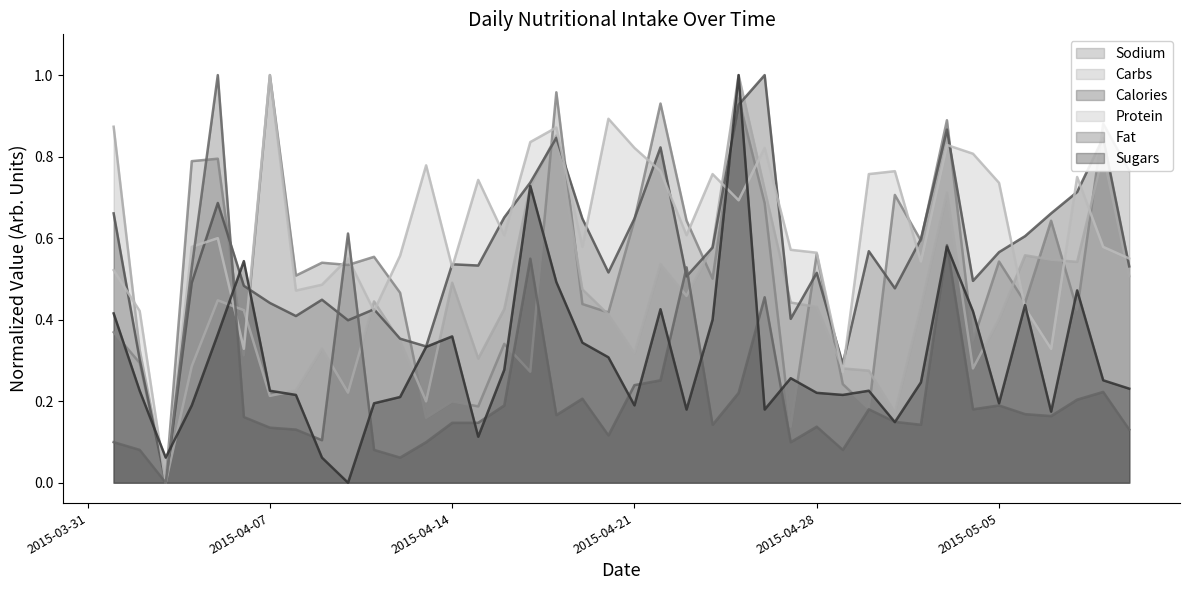

Reading left to right, extract all data points from this chart.

Sodium: 0.4	0.3	0.0	0.8	0.8	0.3	1.0	0.5	0.5	0.5	0.6	0.5	0.2	0.2	0.2	0.3	0.3	1.0	0.4	0.4	0.6	0.9	0.6	0.5	0.9	0.7	0.1	0.6	0.2	0.2	0.7	0.6	0.9	0.3	0.5	0.4	0.6	0.4	0.9	0.8
Carbs: 0.9	0.3	0.0	0.3	0.4	0.4	0.2	0.2	0.3	0.2	0.4	0.3	0.2	0.5	0.3	0.4	0.7	0.9	0.5	0.4	0.3	0.5	0.5	0.6	1.0	0.7	0.4	0.4	0.3	0.3	0.2	0.4	0.7	0.3	0.4	0.6	0.5	0.5	0.8	0.5
Calories: 0.7	0.3	0.0	0.5	0.7	0.5	0.4	0.4	0.4	0.4	0.4	0.4	0.3	0.5	0.5	0.7	0.7	0.8	0.6	0.5	0.6	0.8	0.5	0.6	0.9	1.0	0.4	0.5	0.3	0.6	0.5	0.6	0.9	0.5	0.6	0.6	0.7	0.7	0.8	0.5
Protein: 0.5	0.4	0.0	0.6	0.6	0.3	1.0	0.5	0.5	0.5	0.4	0.6	0.8	0.5	0.7	0.6	0.8	0.9	0.6	0.9	0.8	0.8	0.6	0.8	0.7	0.8	0.6	0.6	0.3	0.8	0.8	0.5	0.8	0.8	0.7	0.4	0.3	0.7	0.6	0.5
Fat: 0.1	0.1	0.0	0.5	1.0	0.2	0.1	0.1	0.1	0.6	0.1	0.1	0.1	0.1	0.1	0.2	0.5	0.2	0.2	0.1	0.2	0.3	0.5	0.1	0.2	0.5	0.1	0.1	0.1	0.2	0.1	0.1	0.6	0.2	0.2	0.2	0.2	0.2	0.2	0.1
Sugars: 0.4	0.2	0.1	0.2	0.4	0.5	0.2	0.2	0.1	0.0	0.2	0.2	0.3	0.4	0.1	0.3	0.7	0.5	0.3	0.3	0.2	0.4	0.2	0.4	1.0	0.2	0.3	0.2	0.2	0.2	0.1	0.2	0.6	0.4	0.2	0.4	0.2	0.5	0.3	0.2